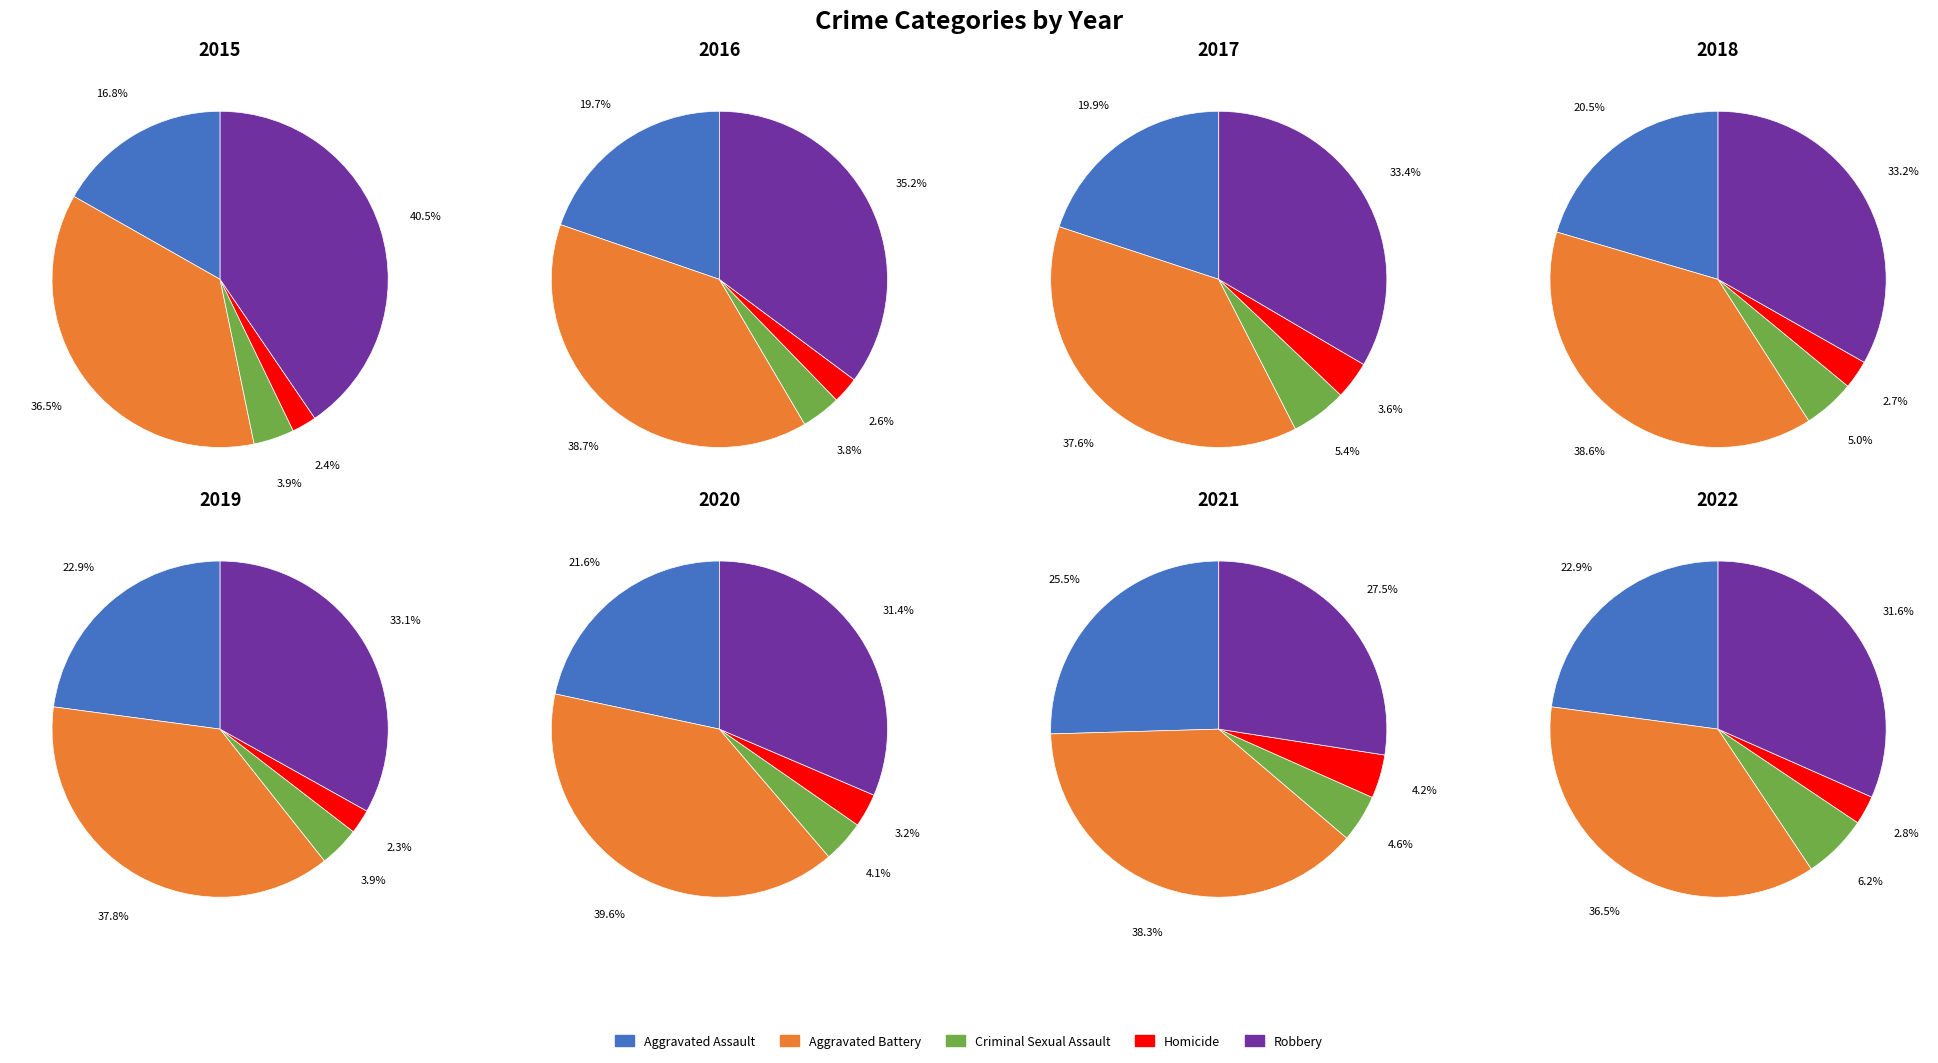

Does any single category account for the majority?

No